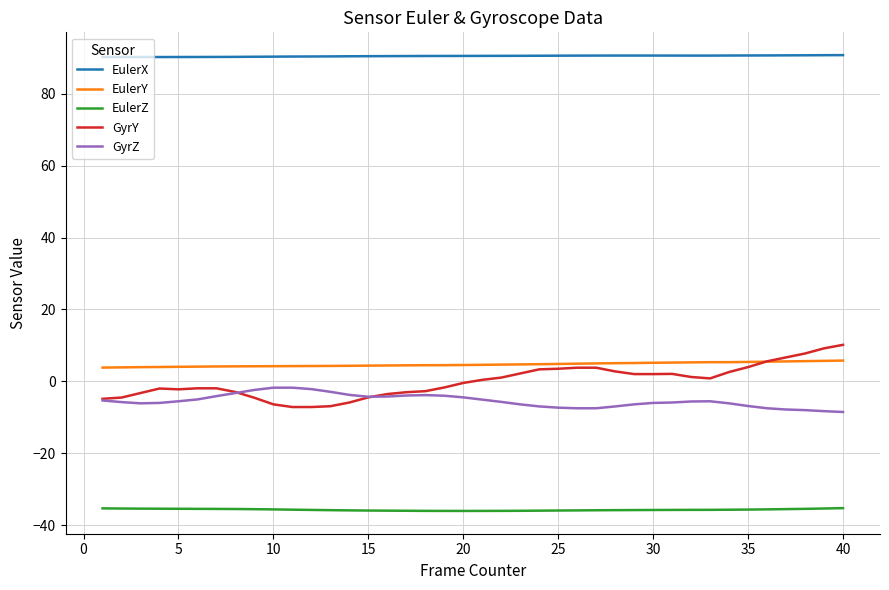

Is this an area chart (filled region under the line)?

No